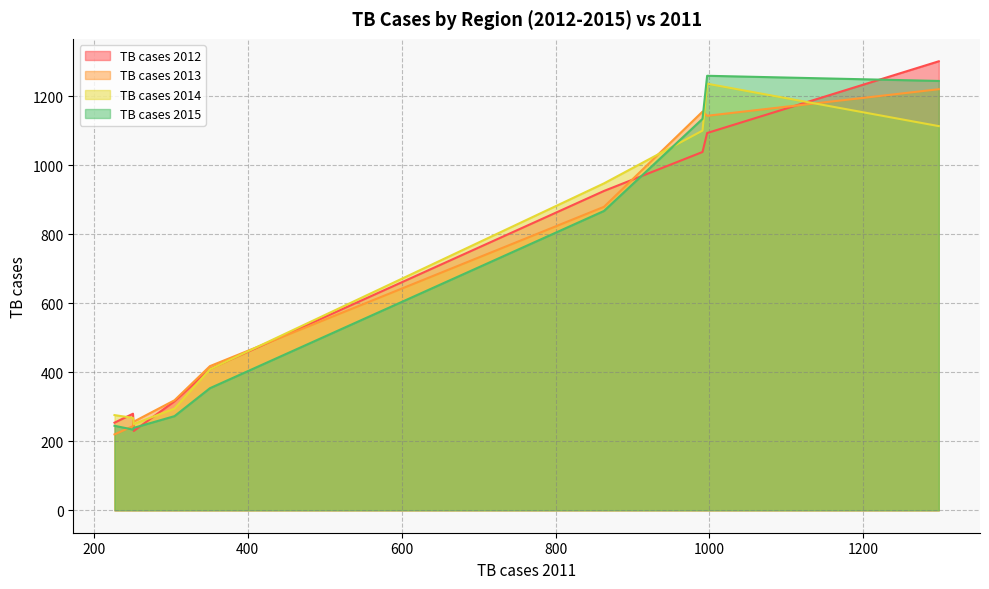

True or false: TB cases 2013 has a value of 319 at Yssyk-Kul oblast.

True